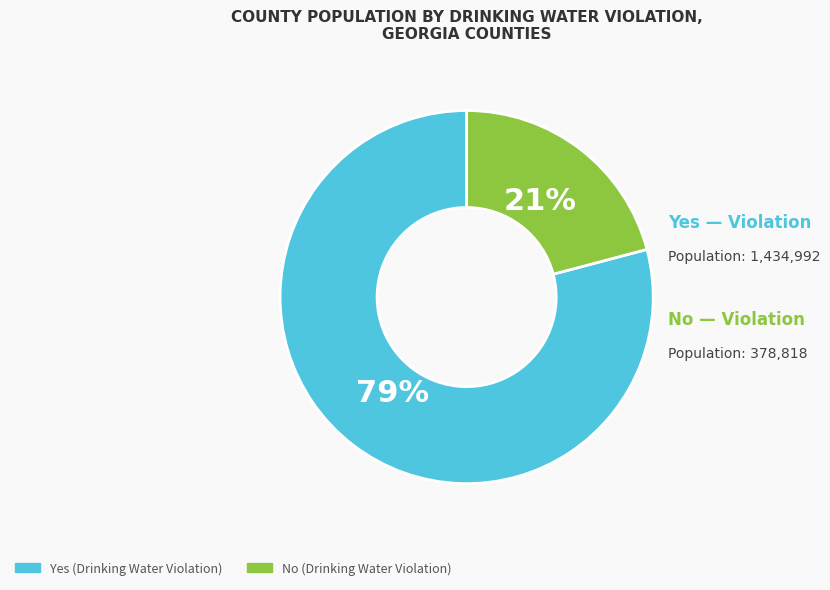

To the nearest percent, what is the average slice percentage?

50%